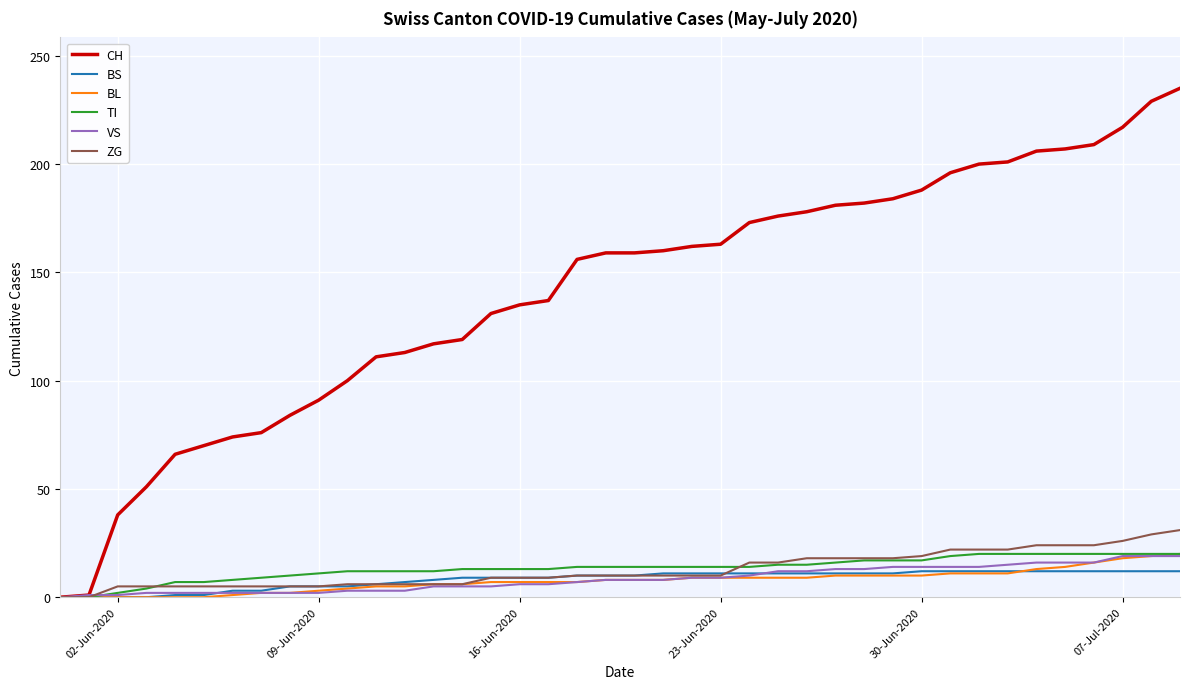

Which series has the widest spread of values?

CH